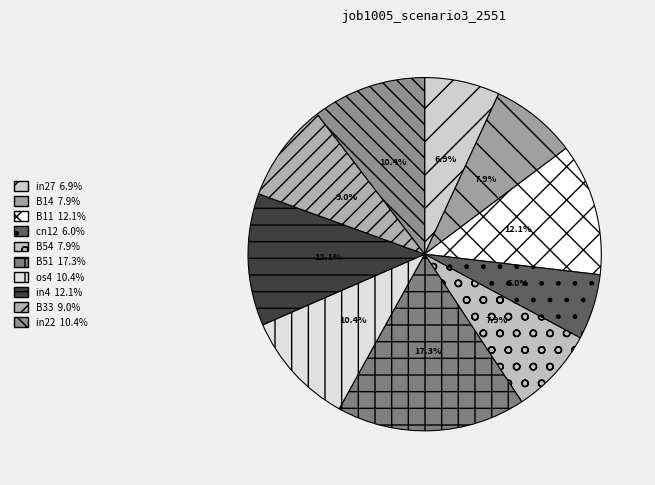

To the nearest percent, what percentage of the pie is cn12?

6%